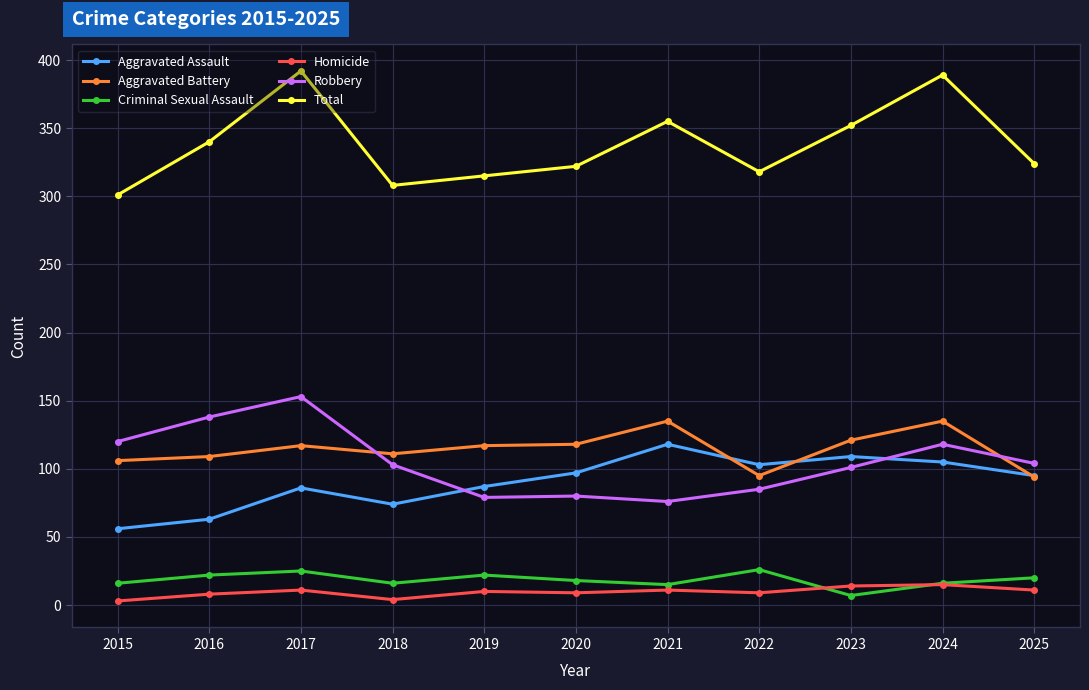

True or false: Homicide and Total intersect in this chart.

False